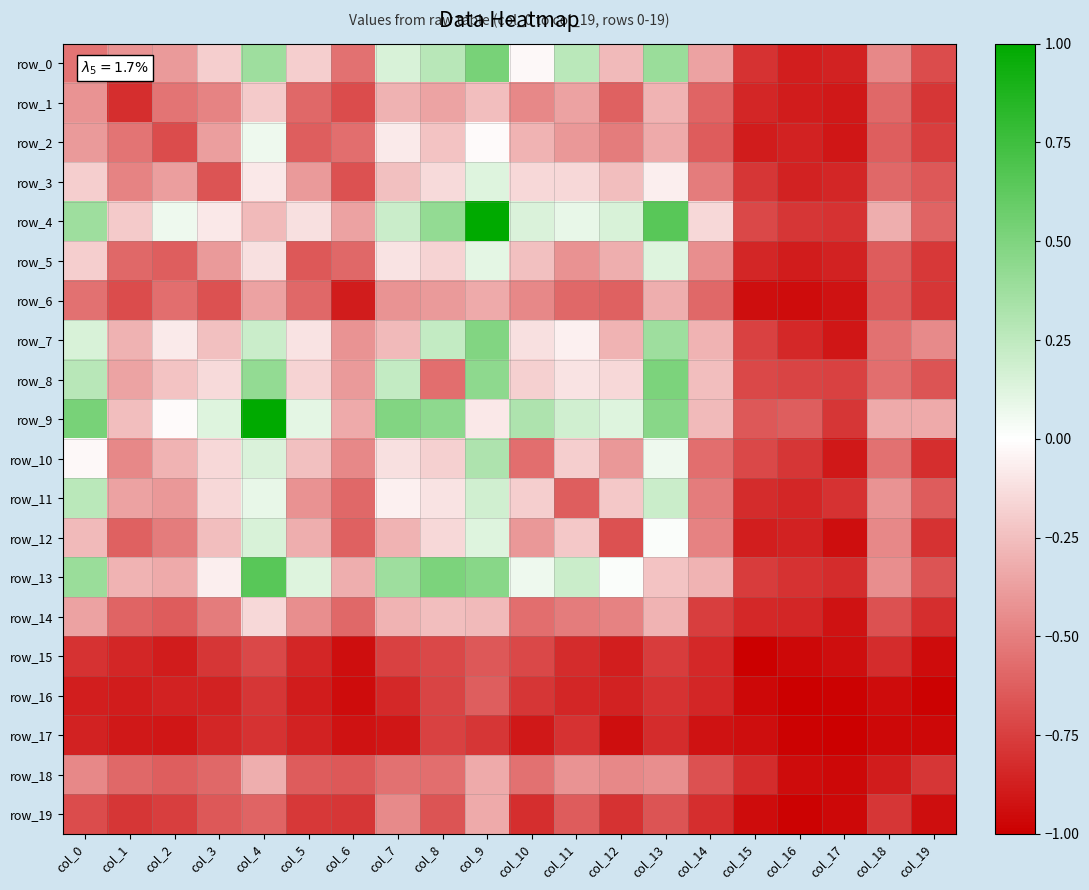

Which series changed the most between col_1 and col_3?

row_9